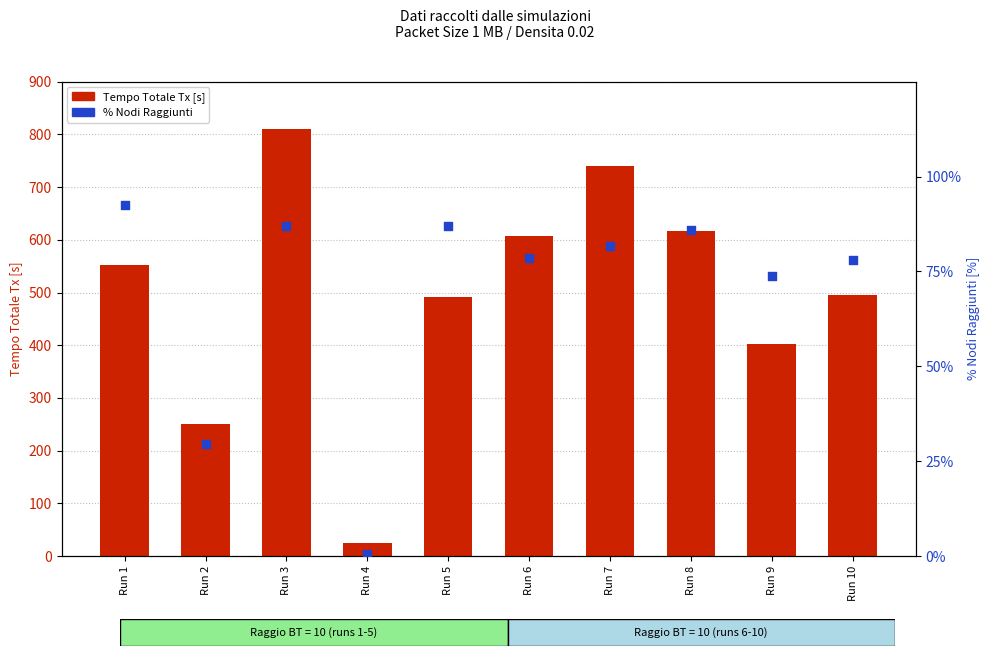

Which series contains the highest Y value?

Tempo Totale Tx [s]